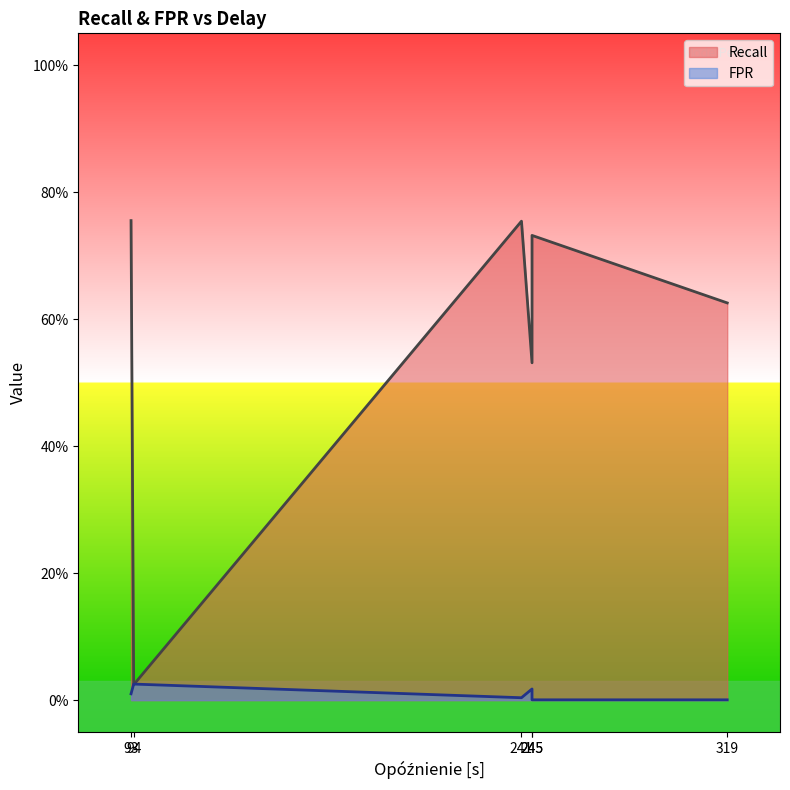

The value of FPR at 245 is 0.0. True or false?

True